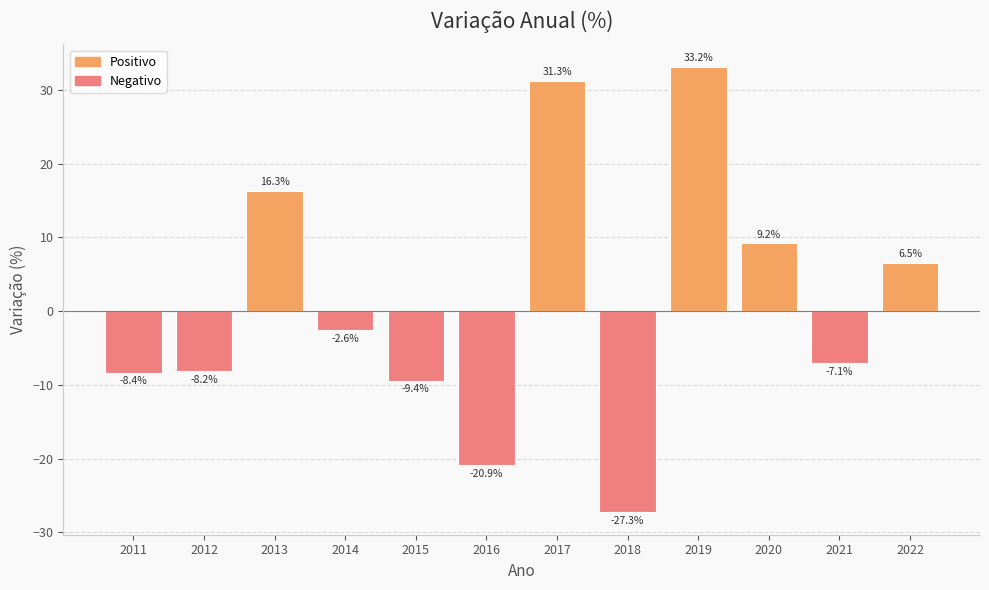

At which category does the chart reach its peak across all series?

2019